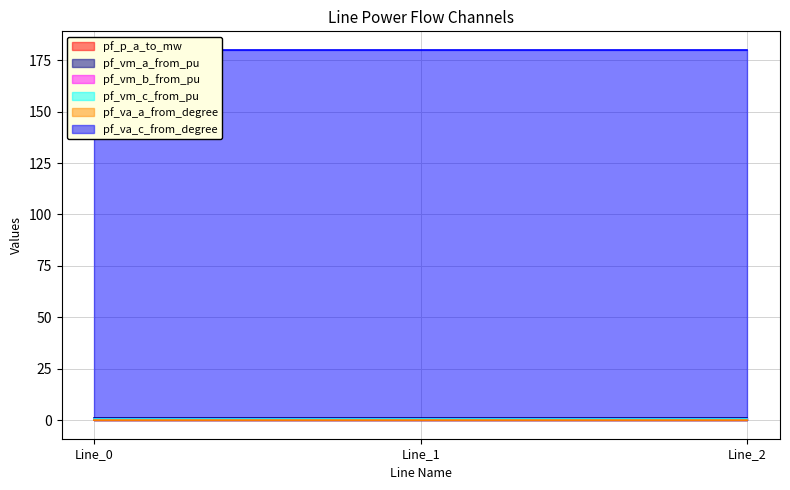

What is the difference between the highest and lowest values at Line_0?

180.0